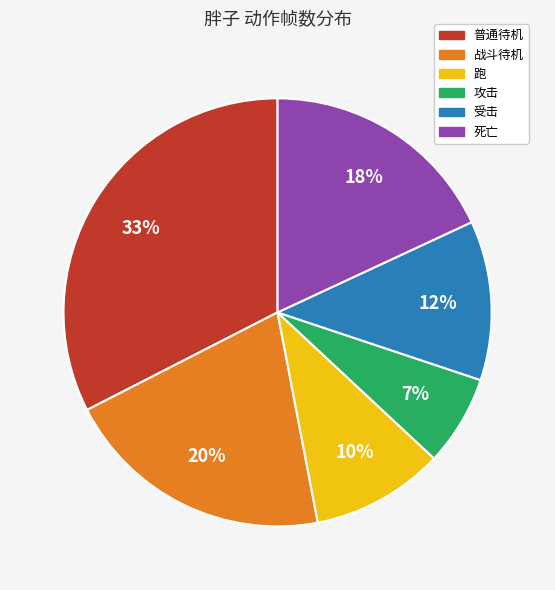

Which has a higher value, 普通待机 or 跑?

普通待机